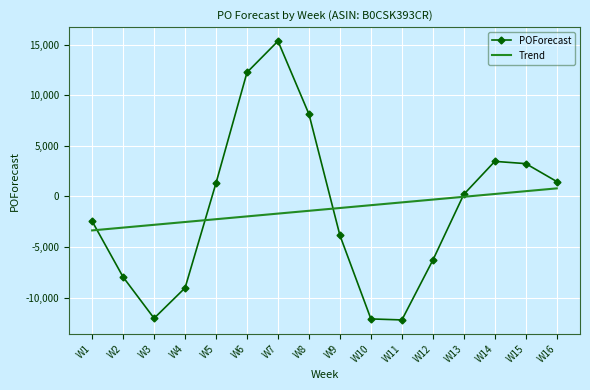

At which label does Trend reach its peak?

W16